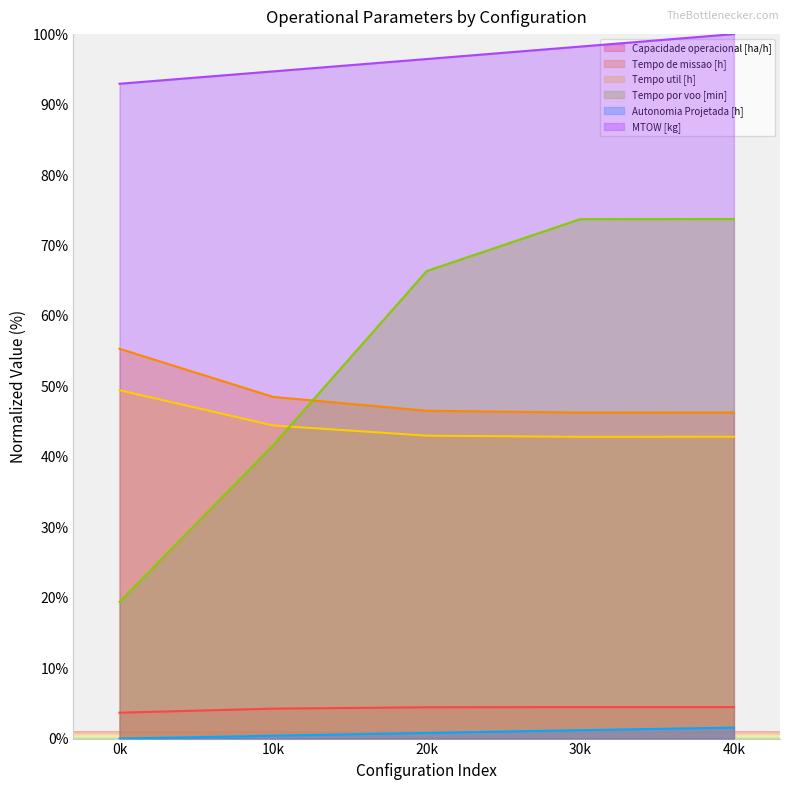

What are all the series names shown in the legend?

Capacidade operacional [ha/h], Tempo de missao [h], Tempo util [h], Tempo por voo [min], Autonomia Projetada [h], MTOW [kg]